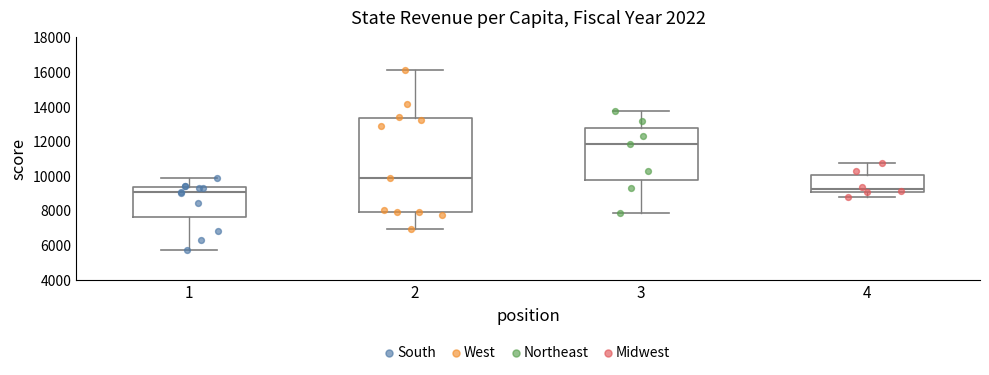

Which box has the highest median line?

3